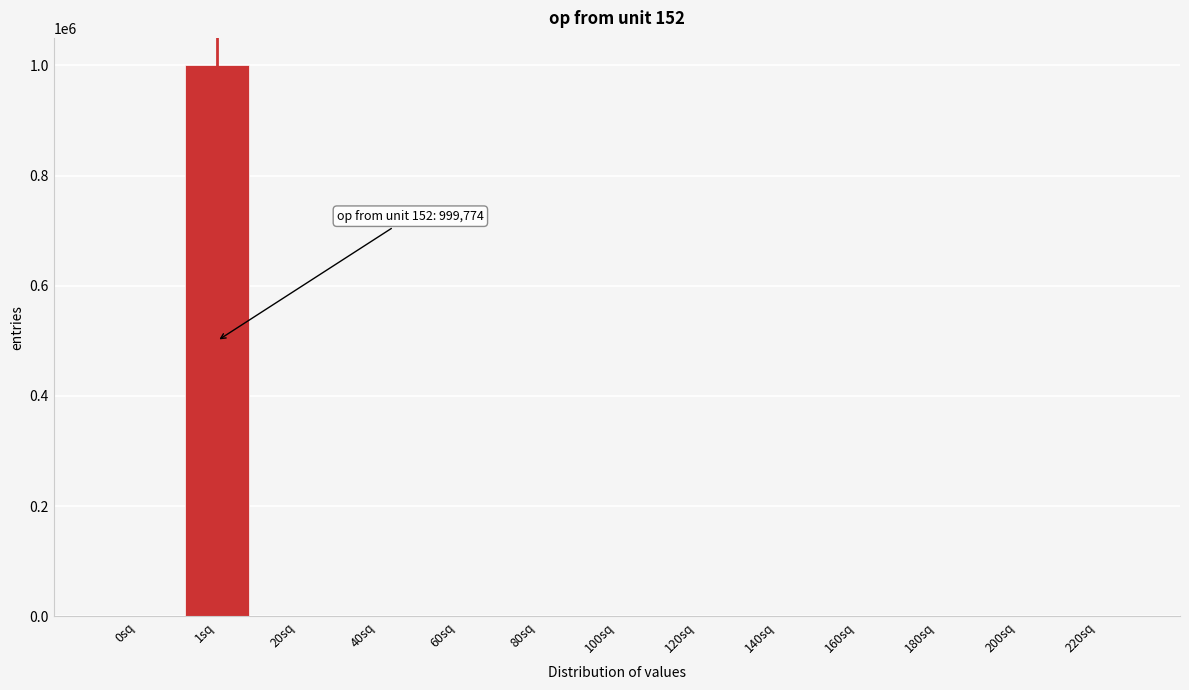

At which category does the chart reach its peak across all series?

1sq